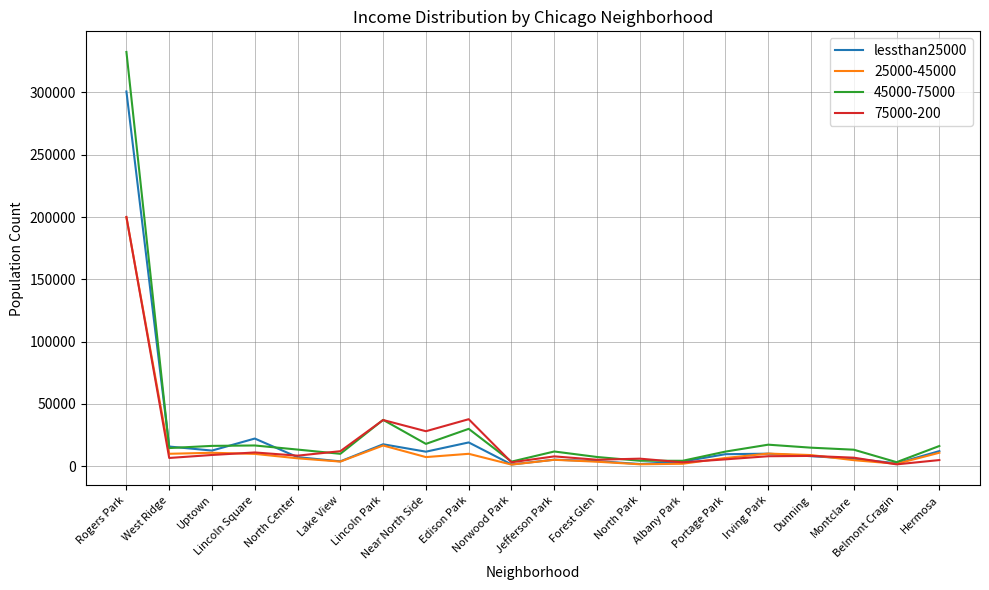

Which series has the largest range (max minus min)?

45000-75000